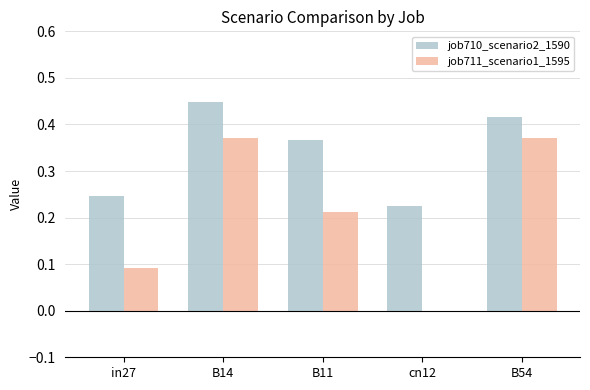

Which series has the widest spread of values?

job711_scenario1_1595